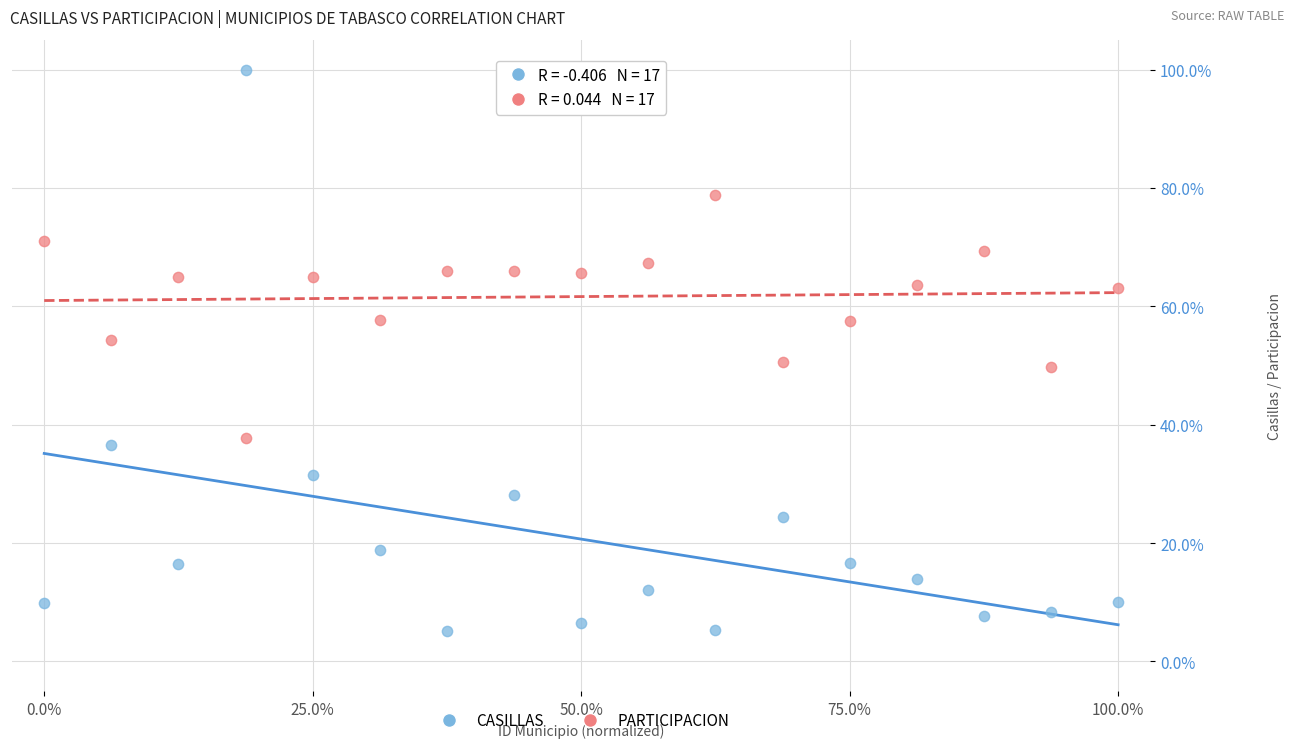

Which series contains the lowest Y value?

CASILLAS